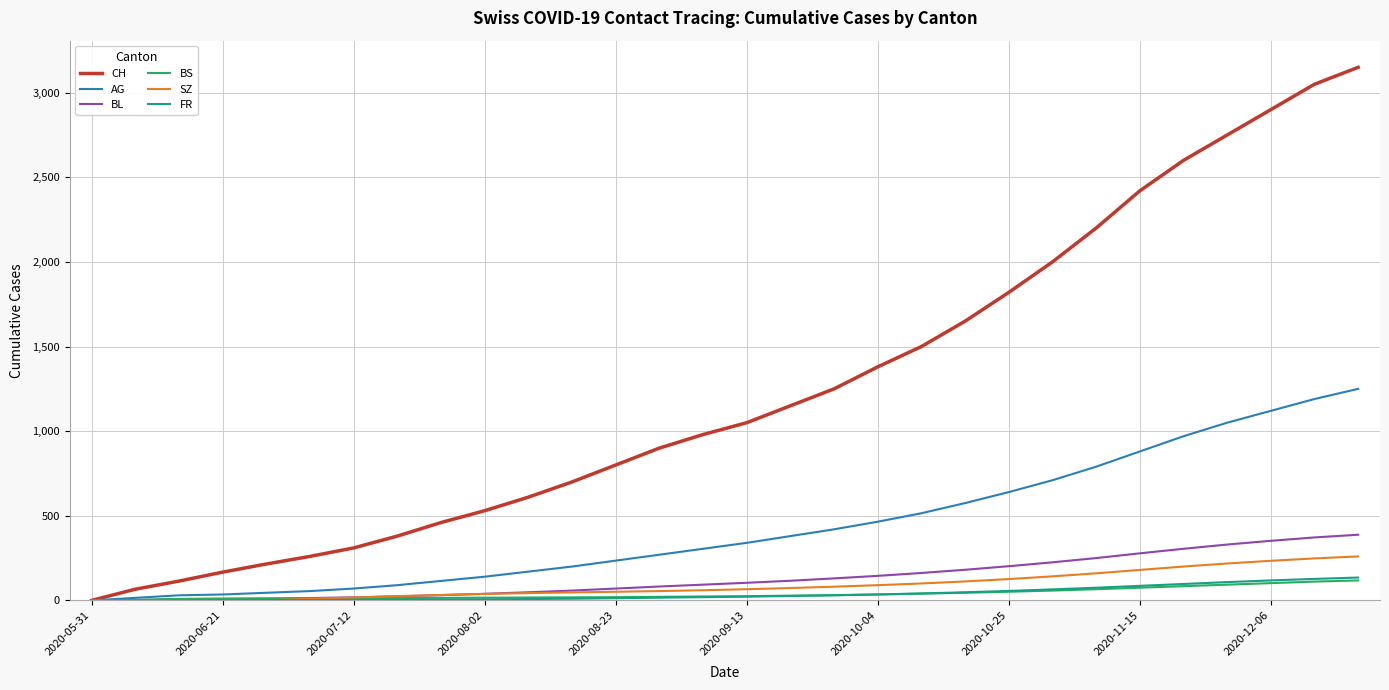

Which series has the largest range (max minus min)?

CH